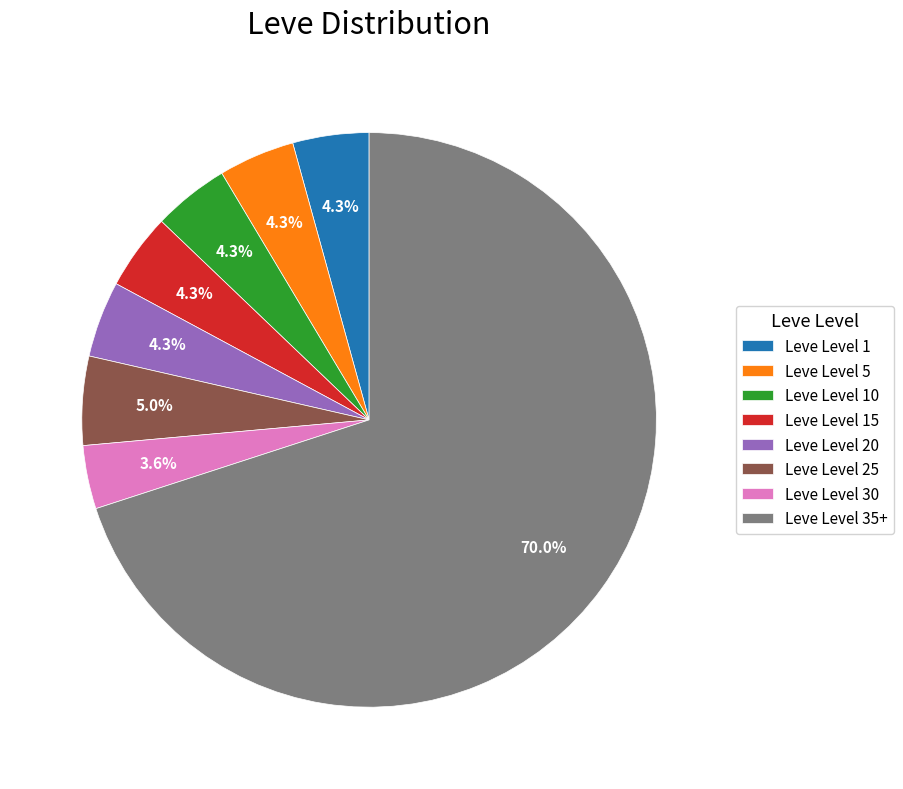

Count the number of slices in the pie.

8